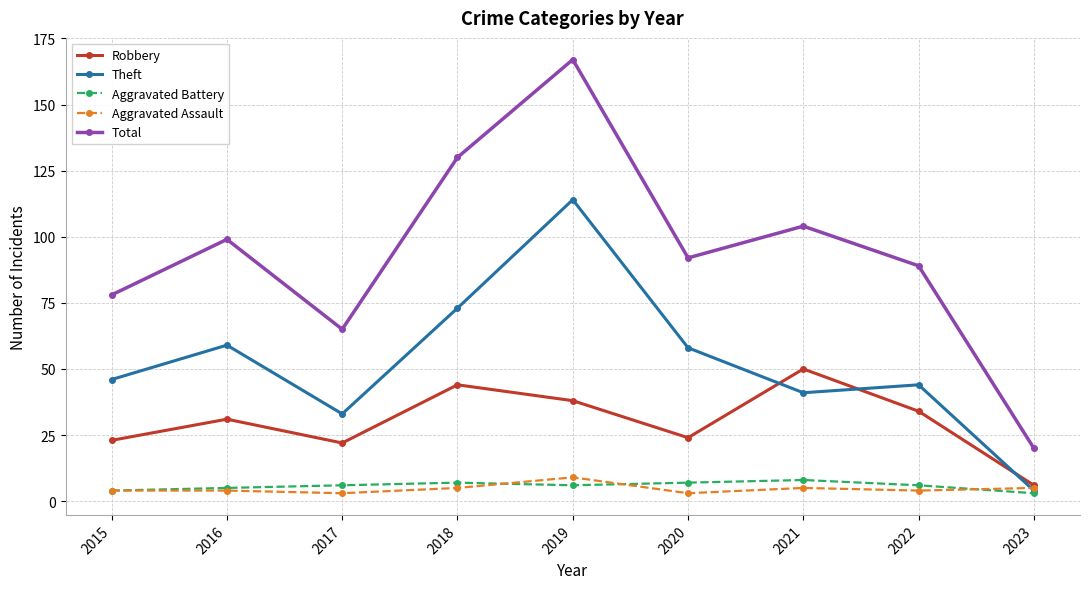

What is the greatest value displayed?

167